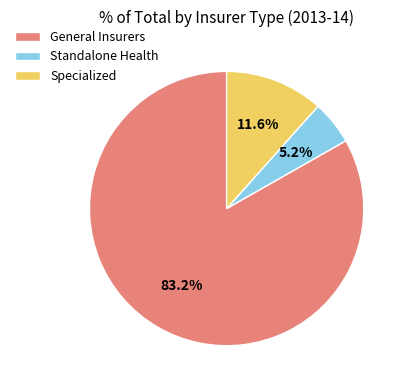

Does Specialized represent more than half of the total?

No